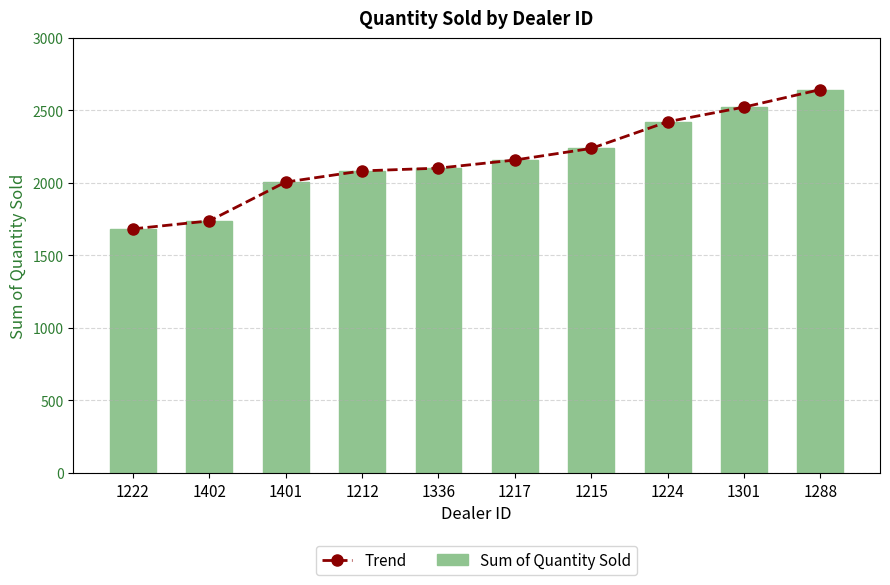

The Trend series shows 2523 at 1301. True or false?

True